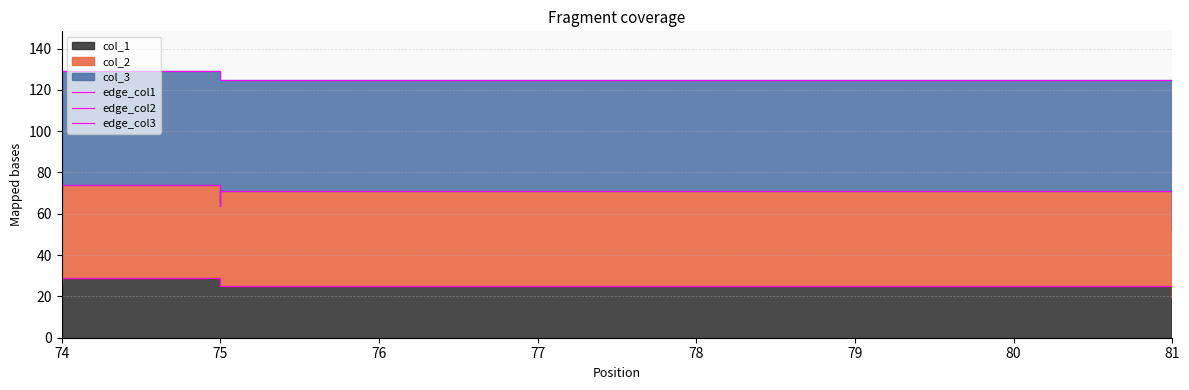

How many lines are shown in the chart?

3